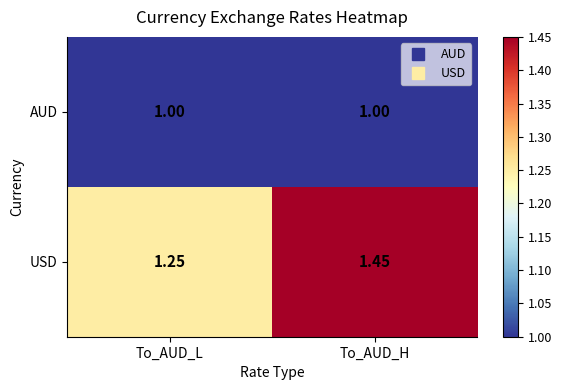

List the series in order of their overall mean, lowest first.

AUD, USD